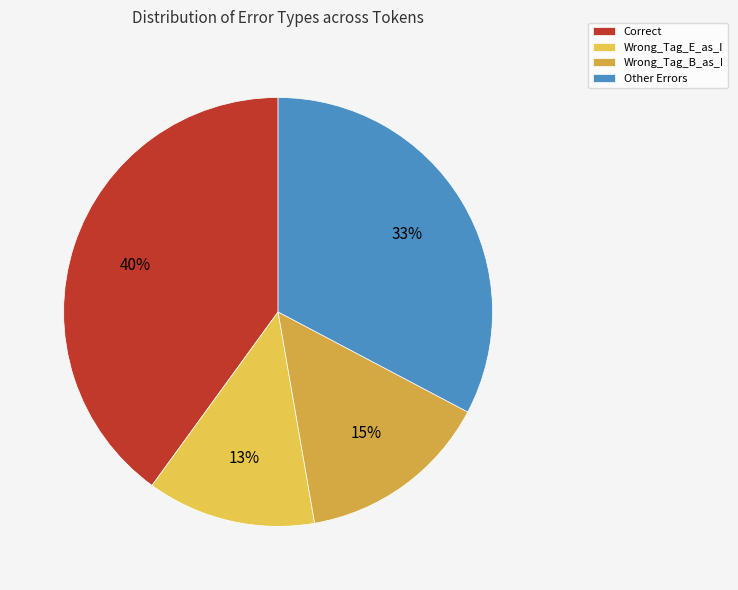

Rank the categories by value from highest to lowest.

Correct, Other Errors, Wrong_Tag_B_as_I, Wrong_Tag_E_as_I